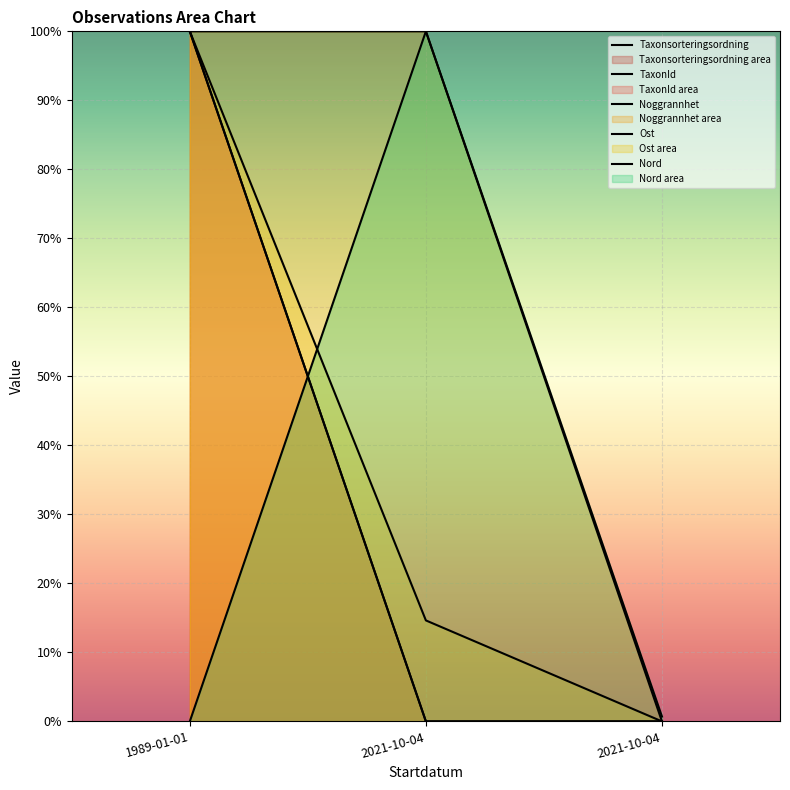

What is the difference between the maximum and minimum values in the Ost series?

100.0